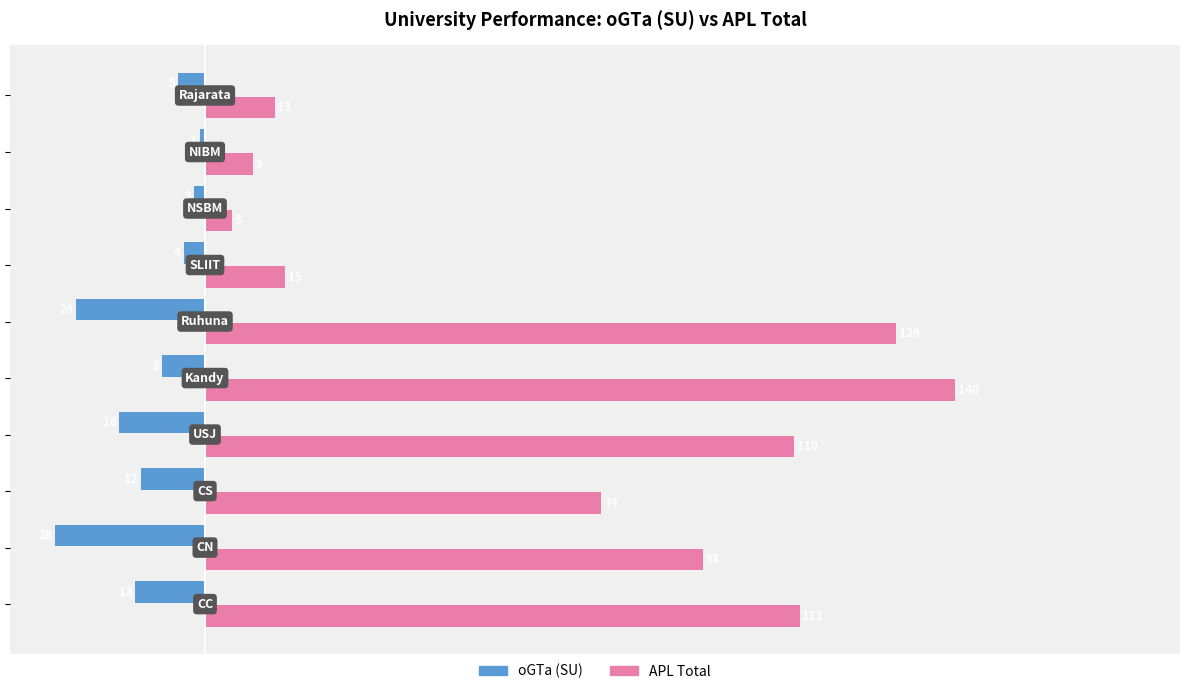

At how many categories does at least one series exceed 2?

10